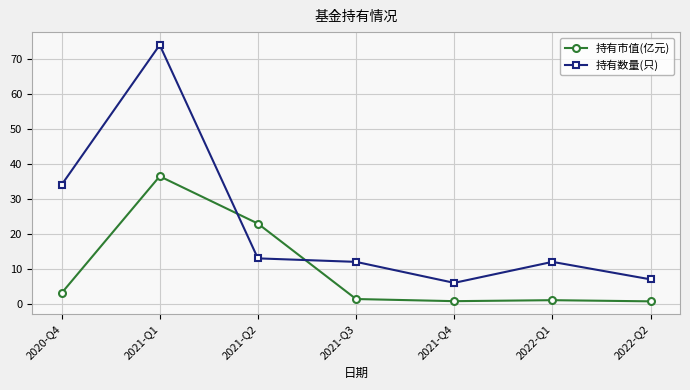

The value of 持有数量(只) at 2020-Q4 is 34.0. True or false?

True